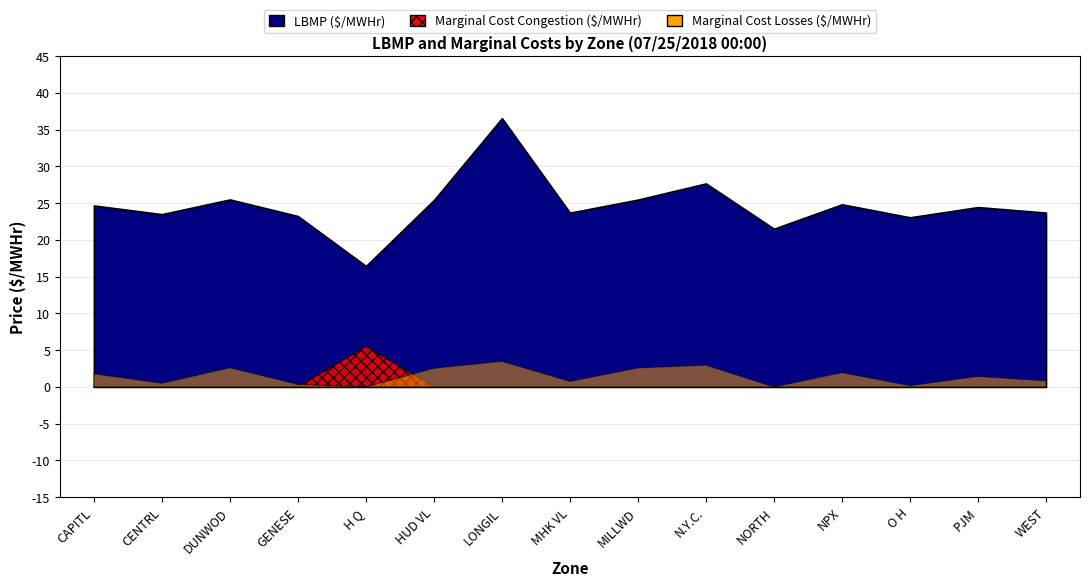

Reading right to left, transcribe all the data shown in this chart.

LBMP ($/MWHr): WEST=23.7	PJM=24.5	O H=23.1	NPX=24.9	NORTH=21.5	N.Y.C.=27.7	MILLWD=25.5	MHK VL=23.7	LONGIL=36.6	HUD VL=25.4	H Q=16.5	GENESE=23.2	DUNWOD=25.5	CENTRL=23.5	CAPITL=24.7
Marginal Cost Losses ($/MWHr): WEST=0.8	PJM=1.4	O H=0.2	NPX=1.9	NORTH=-1.4	N.Y.C.=3.0	MILLWD=2.6	MHK VL=0.8	LONGIL=3.5	HUD VL=2.5	H Q=-0.9	GENESE=0.3	DUNWOD=2.6	CENTRL=0.5	CAPITL=1.8
Marginal Cost Congestion ($/MWHr): WEST=0.0	PJM=-0.1	O H=0.0	NPX=0.0	NORTH=0.0	N.Y.C.=-1.8	MILLWD=0.0	MHK VL=-0.1	LONGIL=-10.2	HUD VL=0.0	H Q=5.5	GENESE=0.0	DUNWOD=0.0	CENTRL=-0.1	CAPITL=0.0